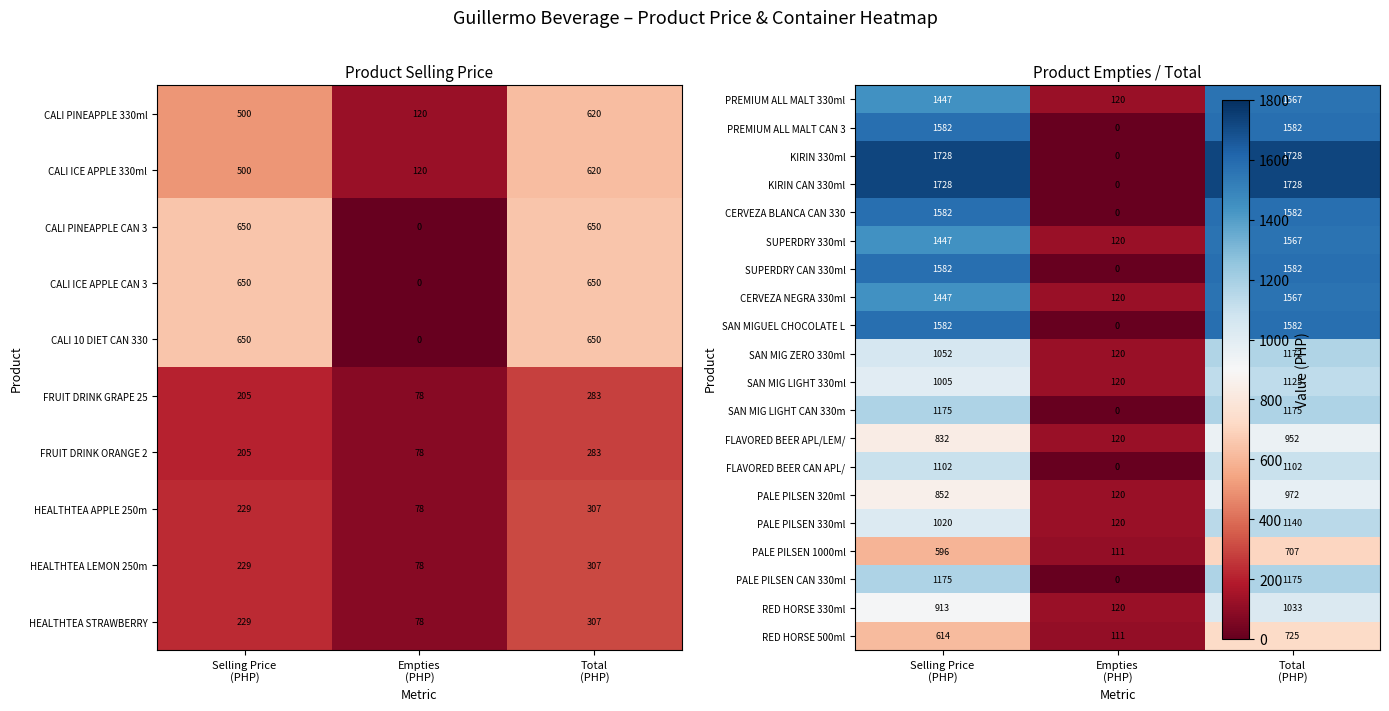

At how many categories does at least one series exceed 1722?

2